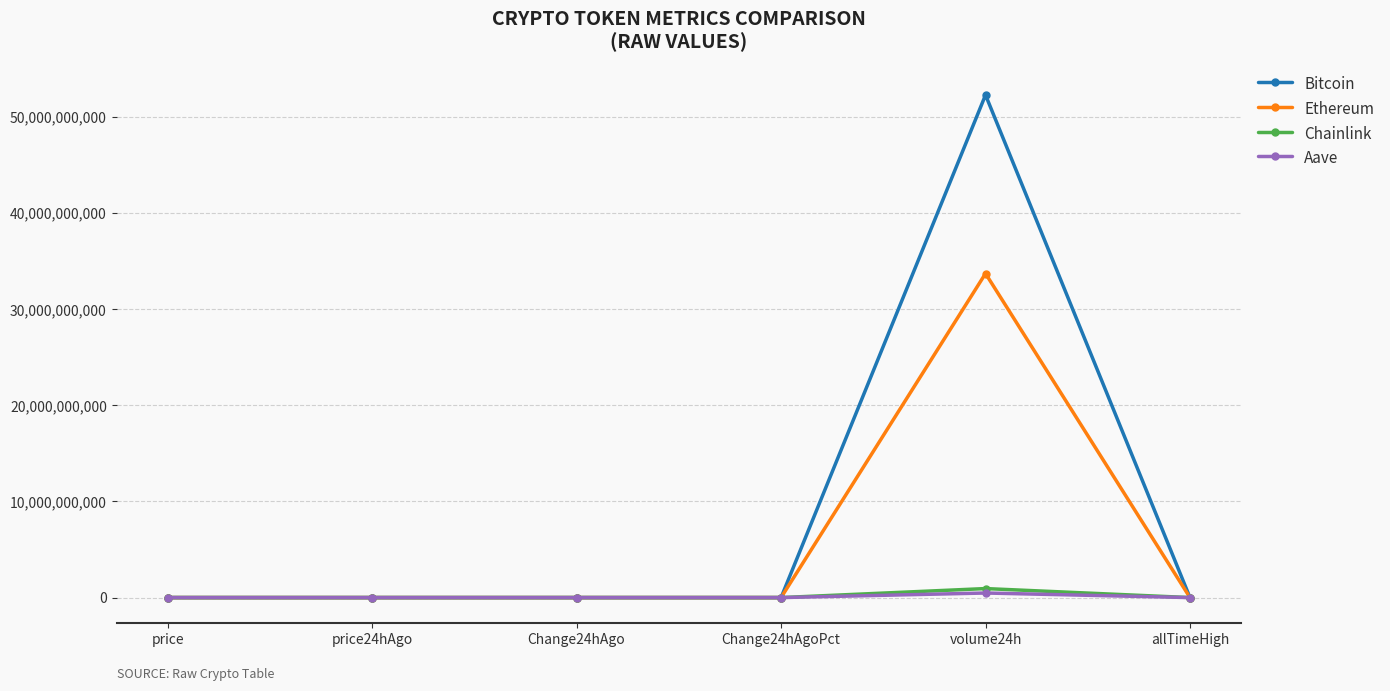

Which series changed the most between Change24hAgo and volume24h?

Bitcoin